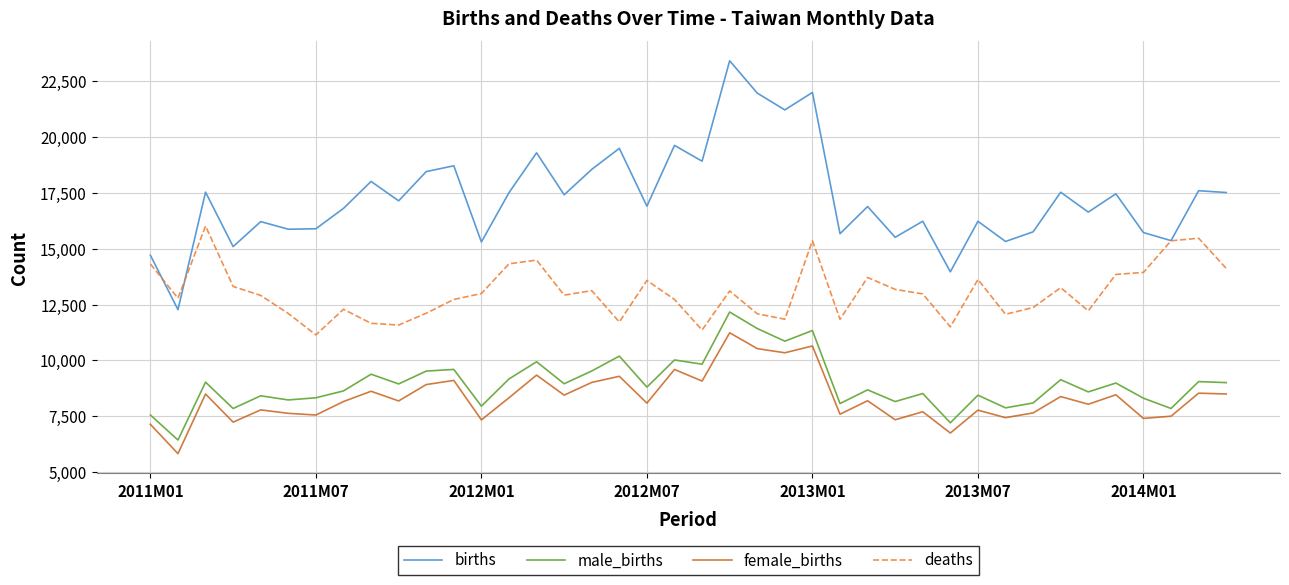

What is the maximum value shown in the chart?

23398